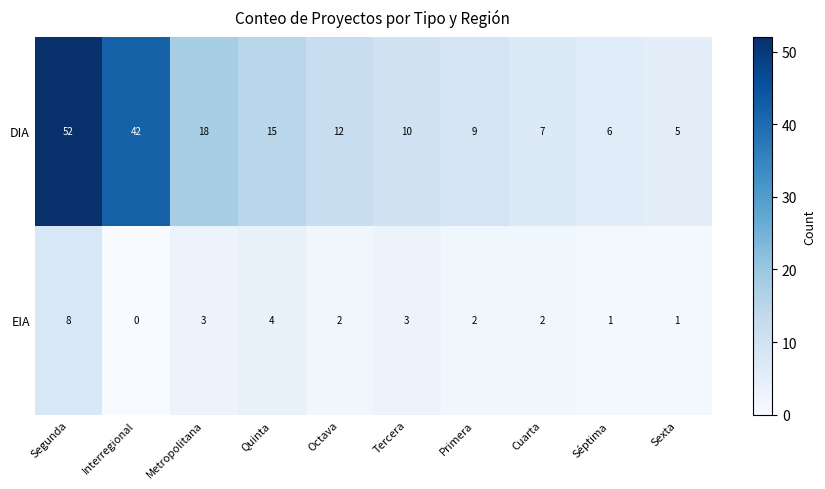

Where is DIA nearest to the value 28?

Metropolitana